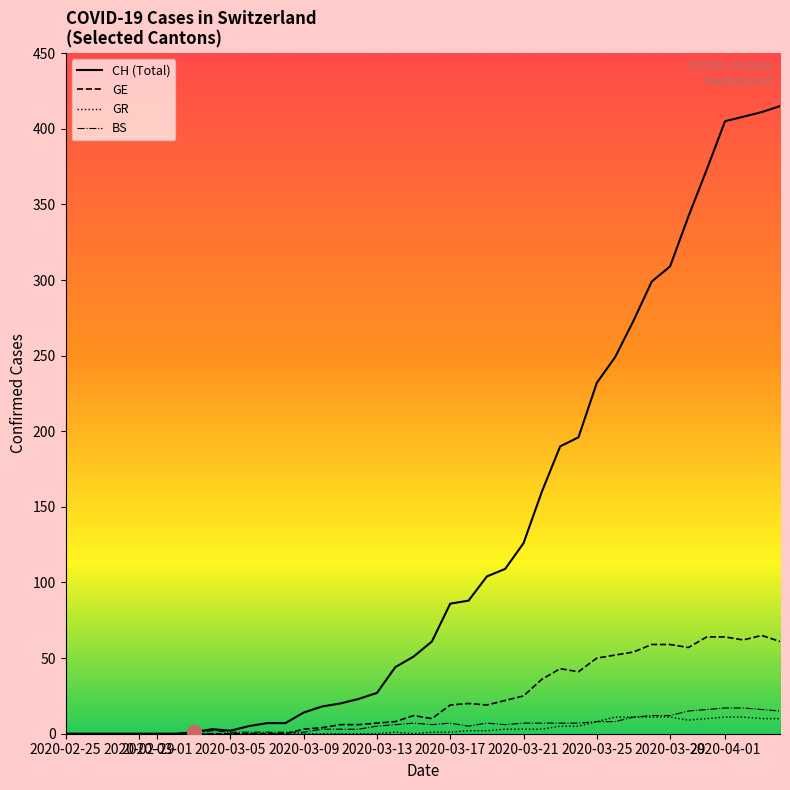

Which series has the largest range (max minus min)?

CH (Total)